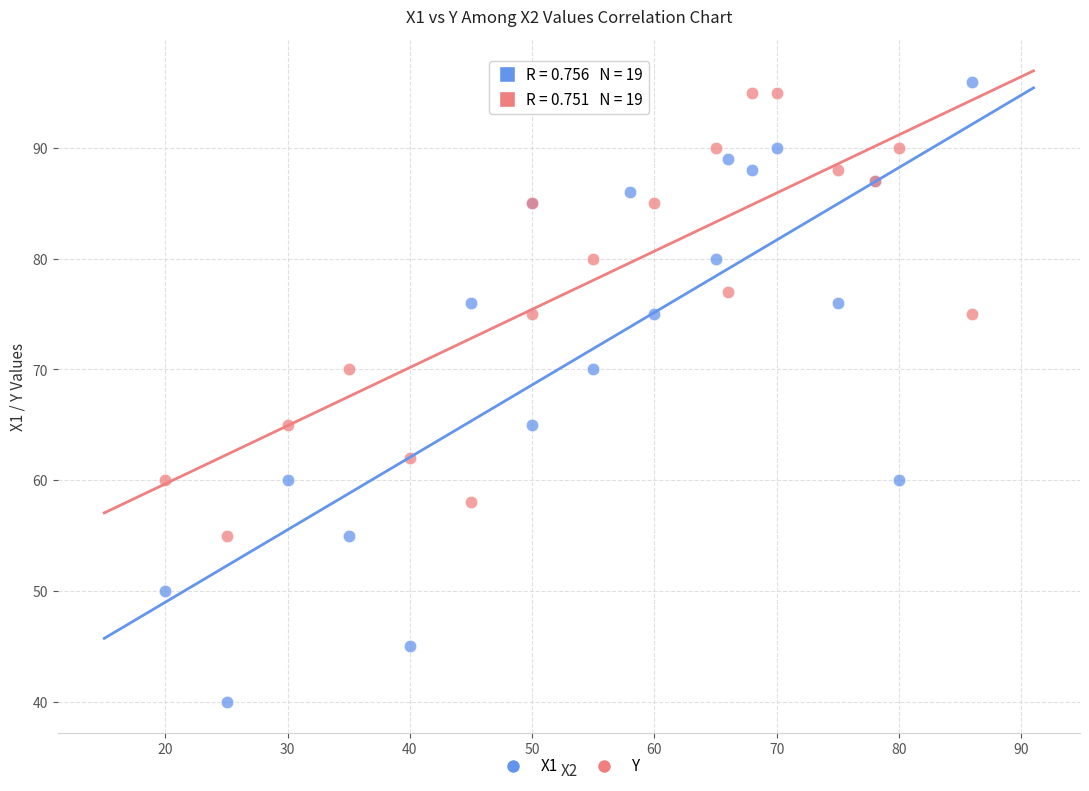

What is the X range (max minus min) for the scatter plot?

66